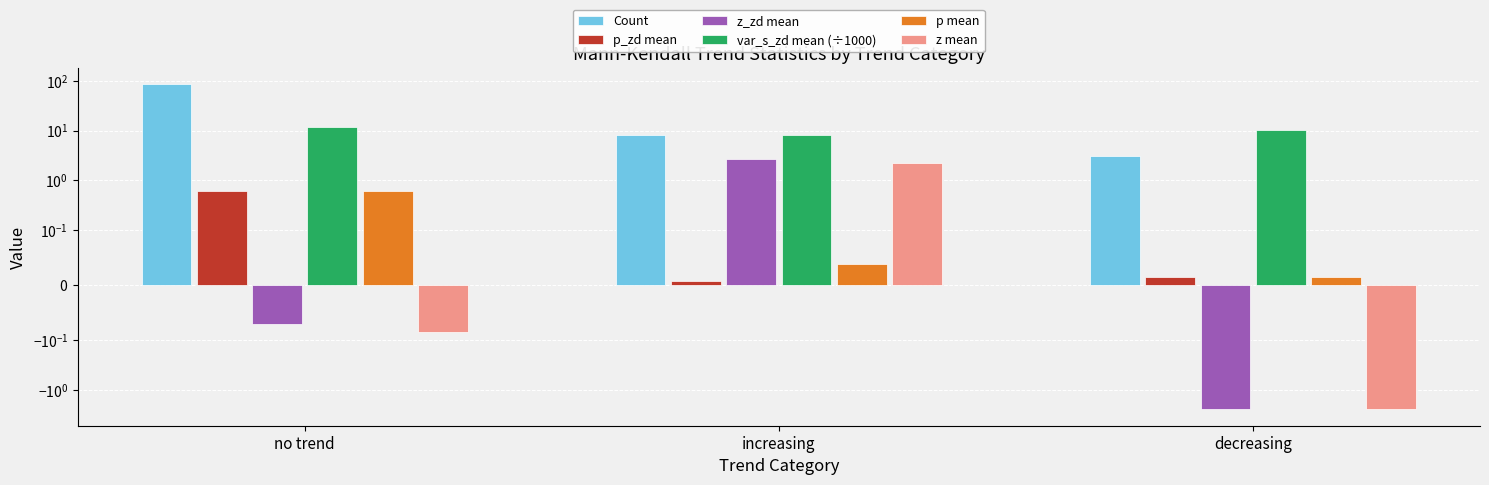

Is the value of p_zd mean at increasing greater than the value of var_s_zd mean (÷1000) at increasing?

No